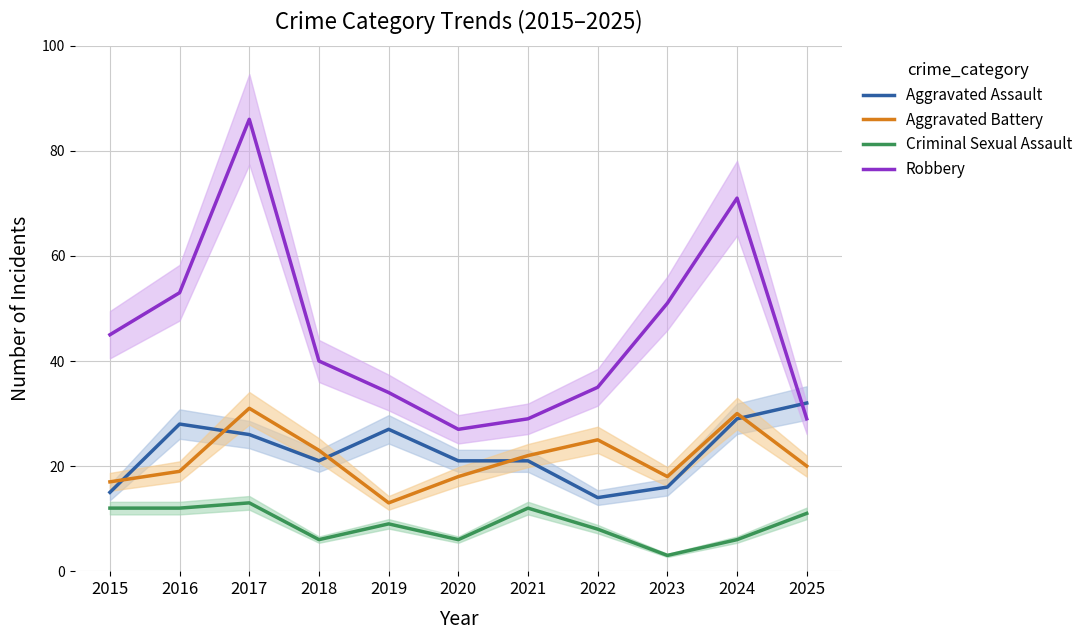

After their last crossing, which series has the higher values: Robbery or Aggravated Assault?

Aggravated Assault